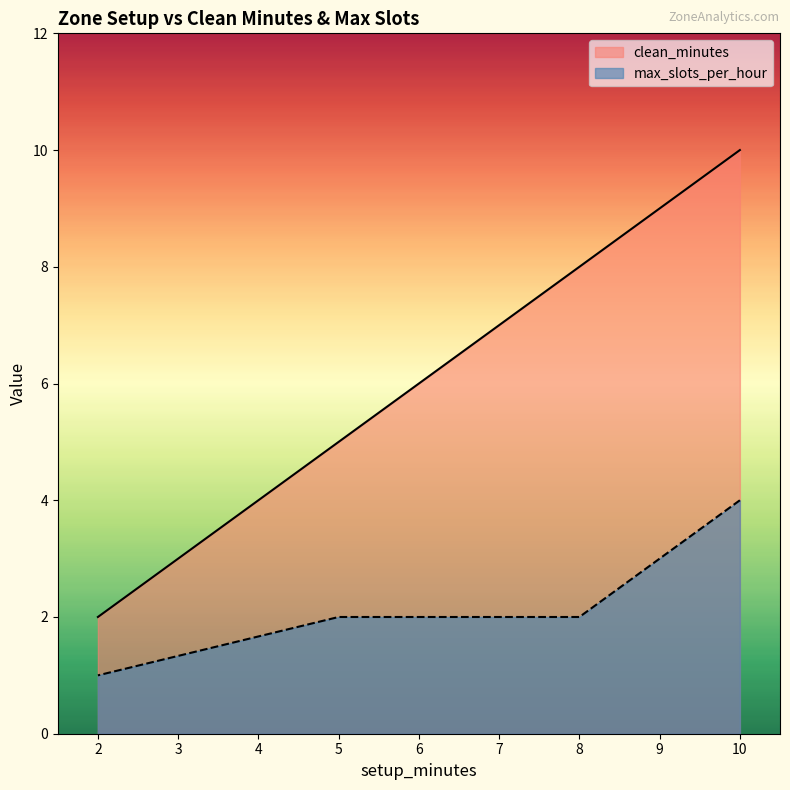

Which series has the widest spread of values?

clean_minutes